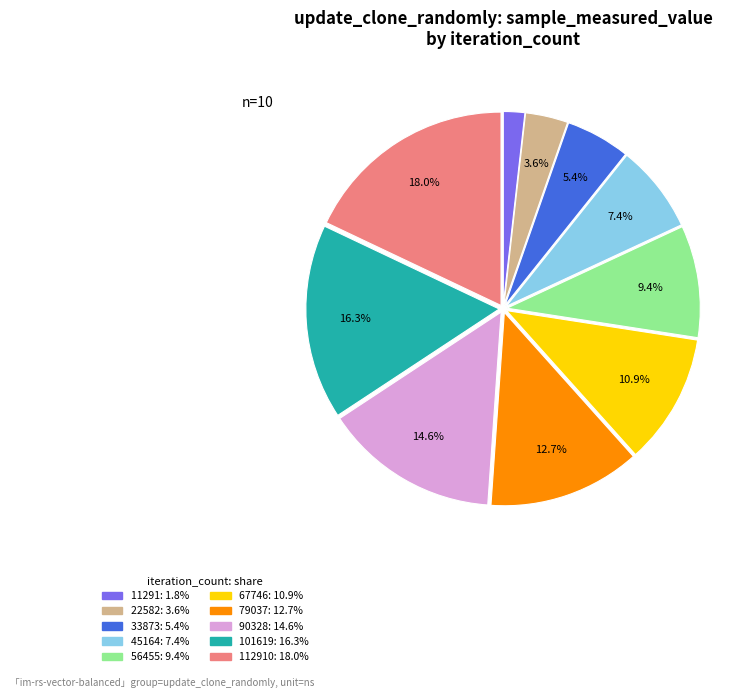

Is there any slice that represents more than half of the pie?

No